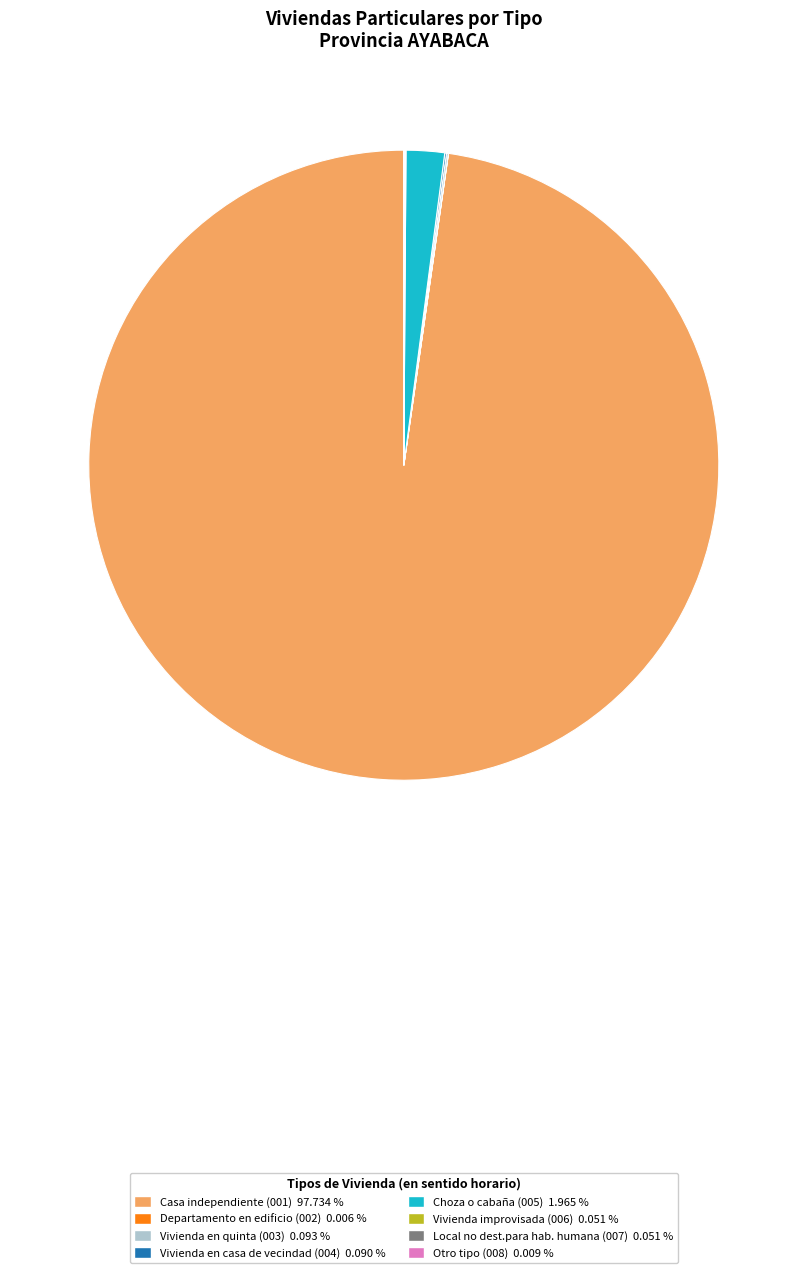

Which slice is the largest?

Casa independiente (001)